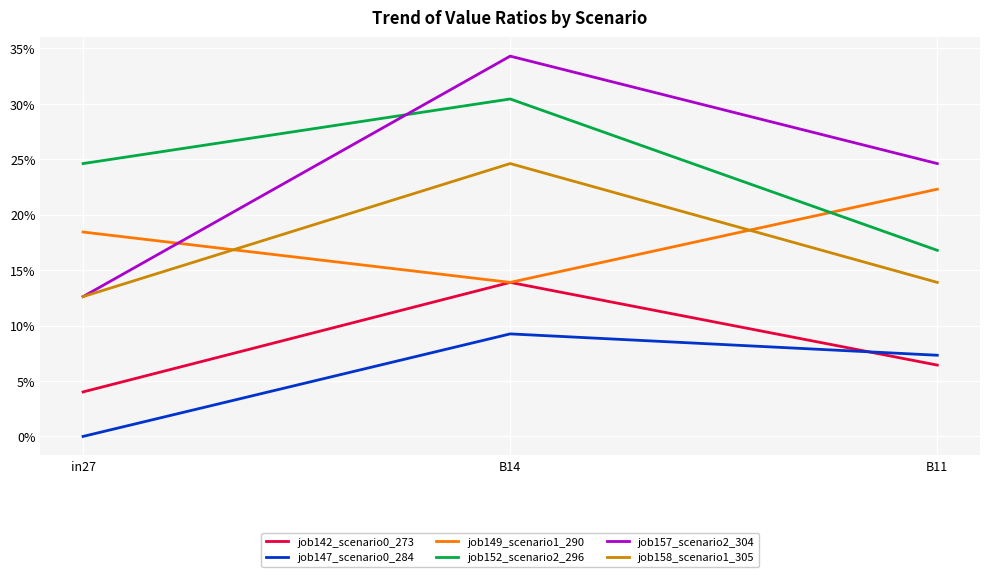

Reading left to right, transcribe all the data shown in this chart.

job142_scenario0_273: in27=0.0	B14=0.1	B11=0.1
job147_scenario0_284: in27=0.0	B14=0.1	B11=0.1
job149_scenario1_290: in27=0.2	B14=0.1	B11=0.2
job152_scenario2_296: in27=0.2	B14=0.3	B11=0.2
job157_scenario2_304: in27=0.1	B14=0.3	B11=0.2
job158_scenario1_305: in27=0.1	B14=0.2	B11=0.1